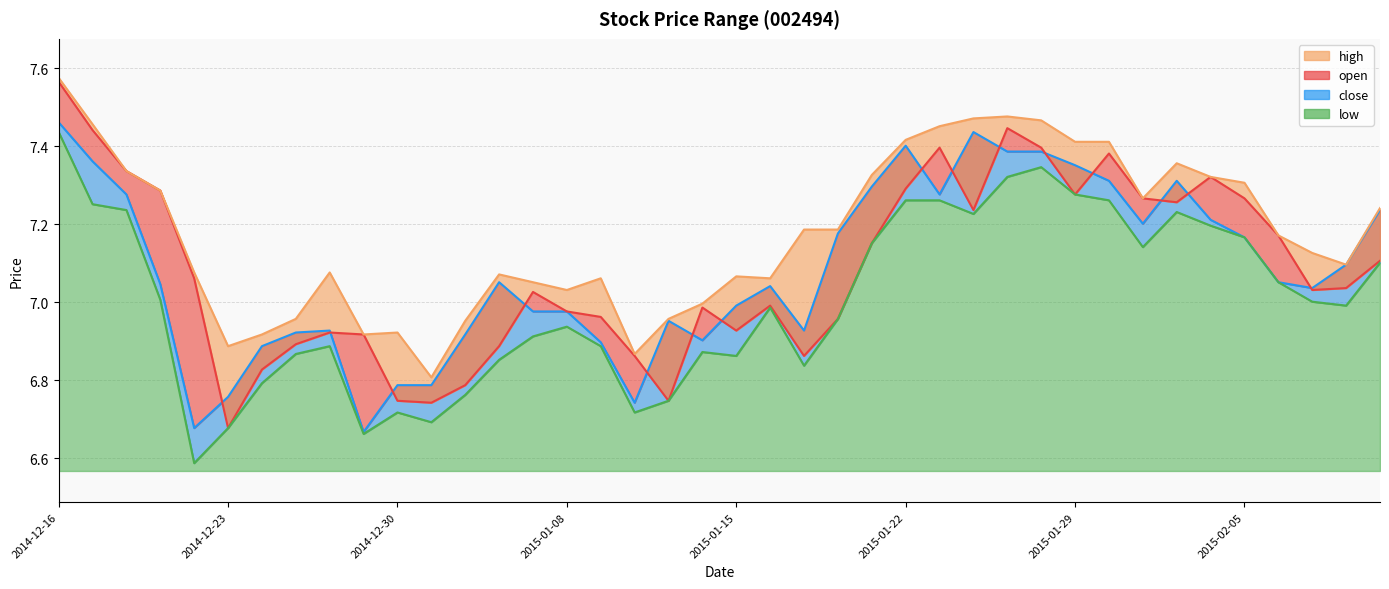

Reading left to right, what are all the values shown in this chart?

open: 2014-12-16=7.6	2014-12-17=7.4	2014-12-18=7.3	2014-12-19=7.3	2014-12-22=7.1	2014-12-23=6.7	2014-12-24=6.8	2014-12-25=6.9	2014-12-26=6.9	2014-12-29=6.9	2014-12-30=6.7	2014-12-31=6.7	2015-01-05=6.8	2015-01-06=6.9	2015-01-07=7.0	2015-01-08=7.0	2015-01-09=7.0	2015-01-12=6.9	2015-01-13=6.7	2015-01-14=7.0	2015-01-15=6.9	2015-01-16=7.0	2015-01-19=6.9	2015-01-20=7.0	2015-01-21=7.2	2015-01-22=7.3	2015-01-23=7.4	2015-01-26=7.2	2015-01-27=7.4	2015-01-28=7.4	2015-01-29=7.3	2015-01-30=7.4	2015-02-02=7.3	2015-02-03=7.3	2015-02-04=7.3	2015-02-05=7.3	2015-02-06=7.2	2015-02-09=7.0	2015-02-10=7.0	2015-02-11=7.1
high: 2014-12-16=7.6	2014-12-17=7.5	2014-12-18=7.3	2014-12-19=7.3	2014-12-22=7.1	2014-12-23=6.9	2014-12-24=6.9	2014-12-25=7.0	2014-12-26=7.1	2014-12-29=6.9	2014-12-30=6.9	2014-12-31=6.8	2015-01-05=7.0	2015-01-06=7.1	2015-01-07=7.1	2015-01-08=7.0	2015-01-09=7.1	2015-01-12=6.9	2015-01-13=7.0	2015-01-14=7.0	2015-01-15=7.1	2015-01-16=7.1	2015-01-19=7.2	2015-01-20=7.2	2015-01-21=7.3	2015-01-22=7.4	2015-01-23=7.5	2015-01-26=7.5	2015-01-27=7.5	2015-01-28=7.5	2015-01-29=7.4	2015-01-30=7.4	2015-02-02=7.3	2015-02-03=7.4	2015-02-04=7.3	2015-02-05=7.3	2015-02-06=7.2	2015-02-09=7.1	2015-02-10=7.1	2015-02-11=7.2
close: 2014-12-16=7.5	2014-12-17=7.4	2014-12-18=7.3	2014-12-19=7.0	2014-12-22=6.7	2014-12-23=6.8	2014-12-24=6.9	2014-12-25=6.9	2014-12-26=6.9	2014-12-29=6.7	2014-12-30=6.8	2014-12-31=6.8	2015-01-05=6.9	2015-01-06=7.1	2015-01-07=7.0	2015-01-08=7.0	2015-01-09=6.9	2015-01-12=6.7	2015-01-13=7.0	2015-01-14=6.9	2015-01-15=7.0	2015-01-16=7.0	2015-01-19=6.9	2015-01-20=7.2	2015-01-21=7.3	2015-01-22=7.4	2015-01-23=7.3	2015-01-26=7.4	2015-01-27=7.4	2015-01-28=7.4	2015-01-29=7.4	2015-01-30=7.3	2015-02-02=7.2	2015-02-03=7.3	2015-02-04=7.2	2015-02-05=7.2	2015-02-06=7.1	2015-02-09=7.0	2015-02-10=7.1	2015-02-11=7.2
low: 2014-12-16=7.4	2014-12-17=7.3	2014-12-18=7.2	2014-12-19=7.0	2014-12-22=6.6	2014-12-23=6.7	2014-12-24=6.8	2014-12-25=6.9	2014-12-26=6.9	2014-12-29=6.7	2014-12-30=6.7	2014-12-31=6.7	2015-01-05=6.8	2015-01-06=6.9	2015-01-07=6.9	2015-01-08=6.9	2015-01-09=6.9	2015-01-12=6.7	2015-01-13=6.7	2015-01-14=6.9	2015-01-15=6.9	2015-01-16=7.0	2015-01-19=6.8	2015-01-20=7.0	2015-01-21=7.2	2015-01-22=7.3	2015-01-23=7.3	2015-01-26=7.2	2015-01-27=7.3	2015-01-28=7.3	2015-01-29=7.3	2015-01-30=7.3	2015-02-02=7.1	2015-02-03=7.2	2015-02-04=7.2	2015-02-05=7.2	2015-02-06=7.1	2015-02-09=7.0	2015-02-10=7.0	2015-02-11=7.1